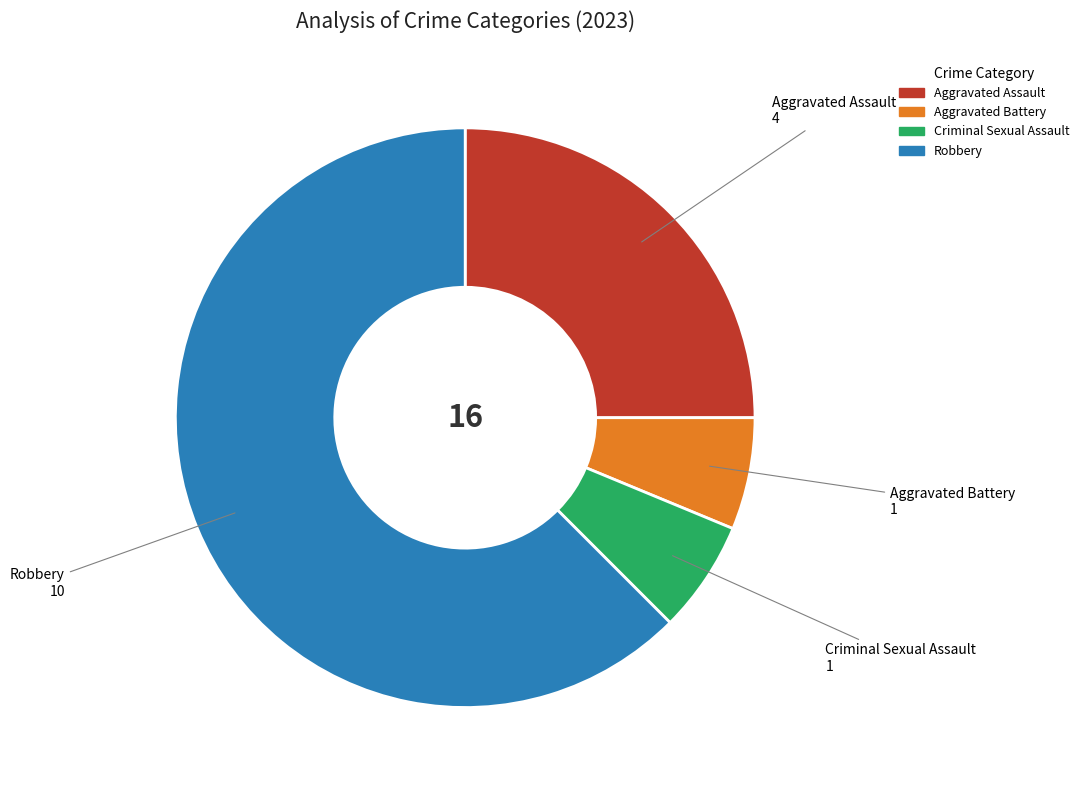

Is Robbery the majority of the pie?

Yes